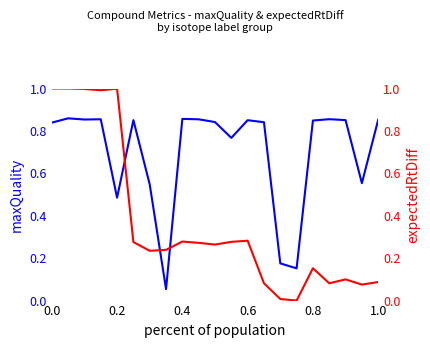

Rank the series by their average value, from lowest to highest.

expectedRtDiff, maxQuality